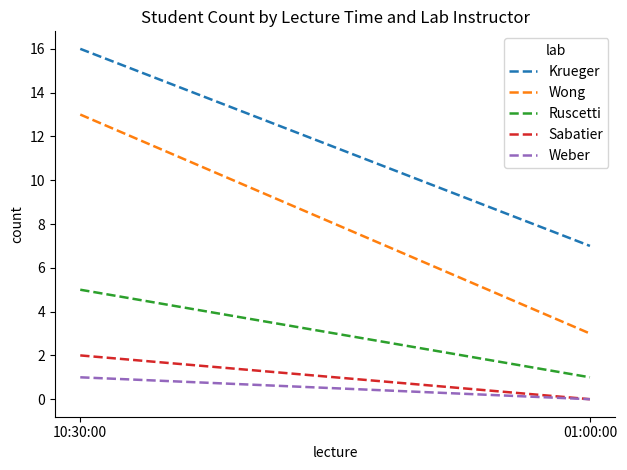

Which series has the largest range (max minus min)?

Wong